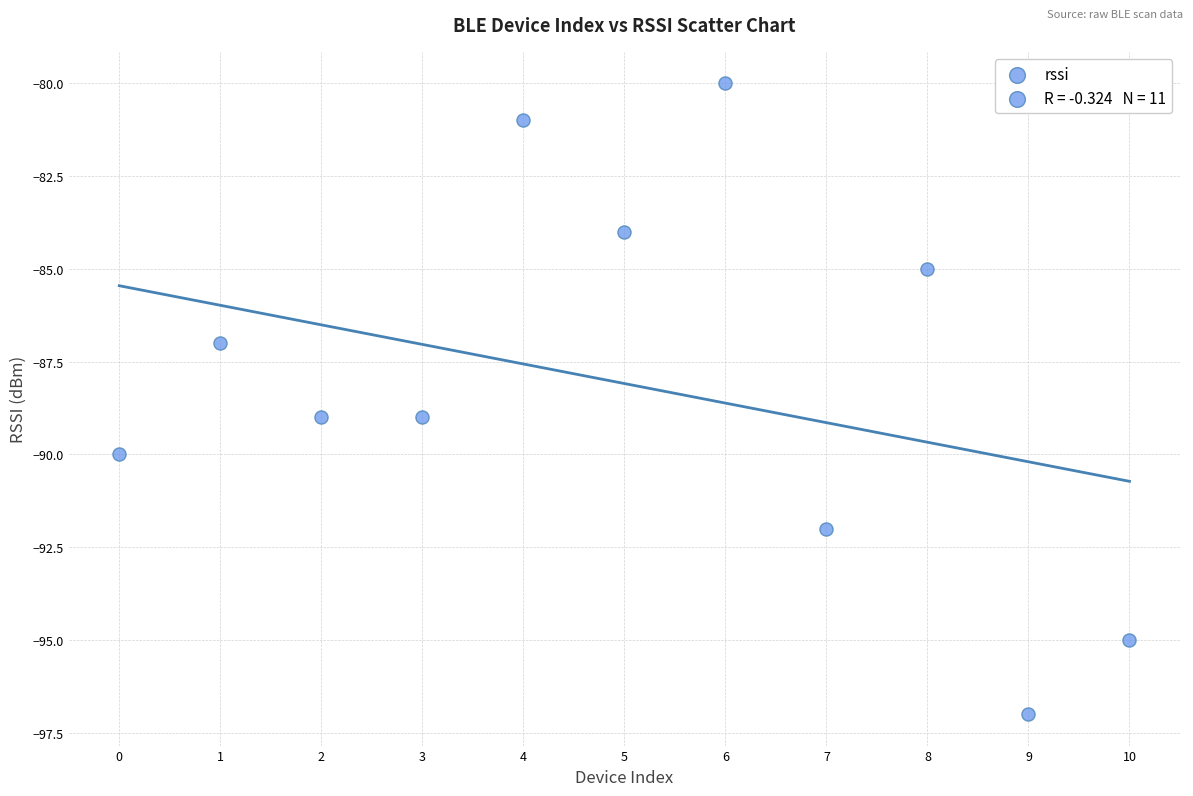

What is the range of Y values (max minus min)?

17